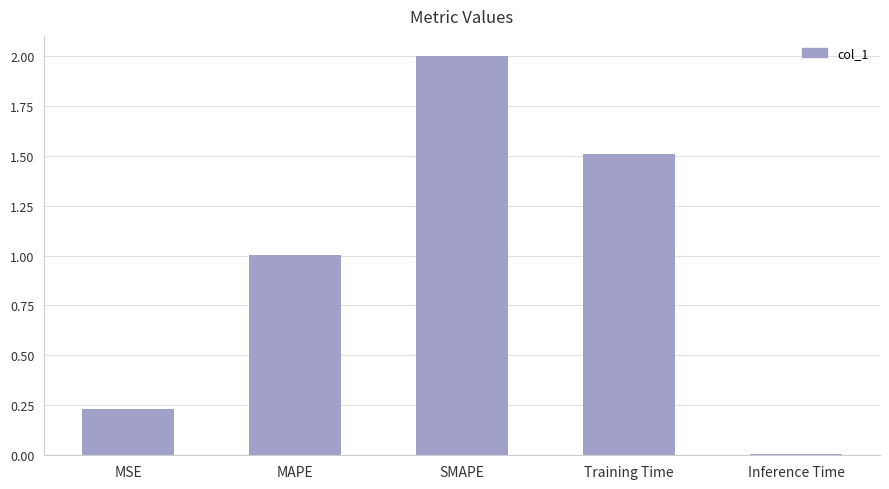

What is the label of the 3rd bar from the right?

SMAPE